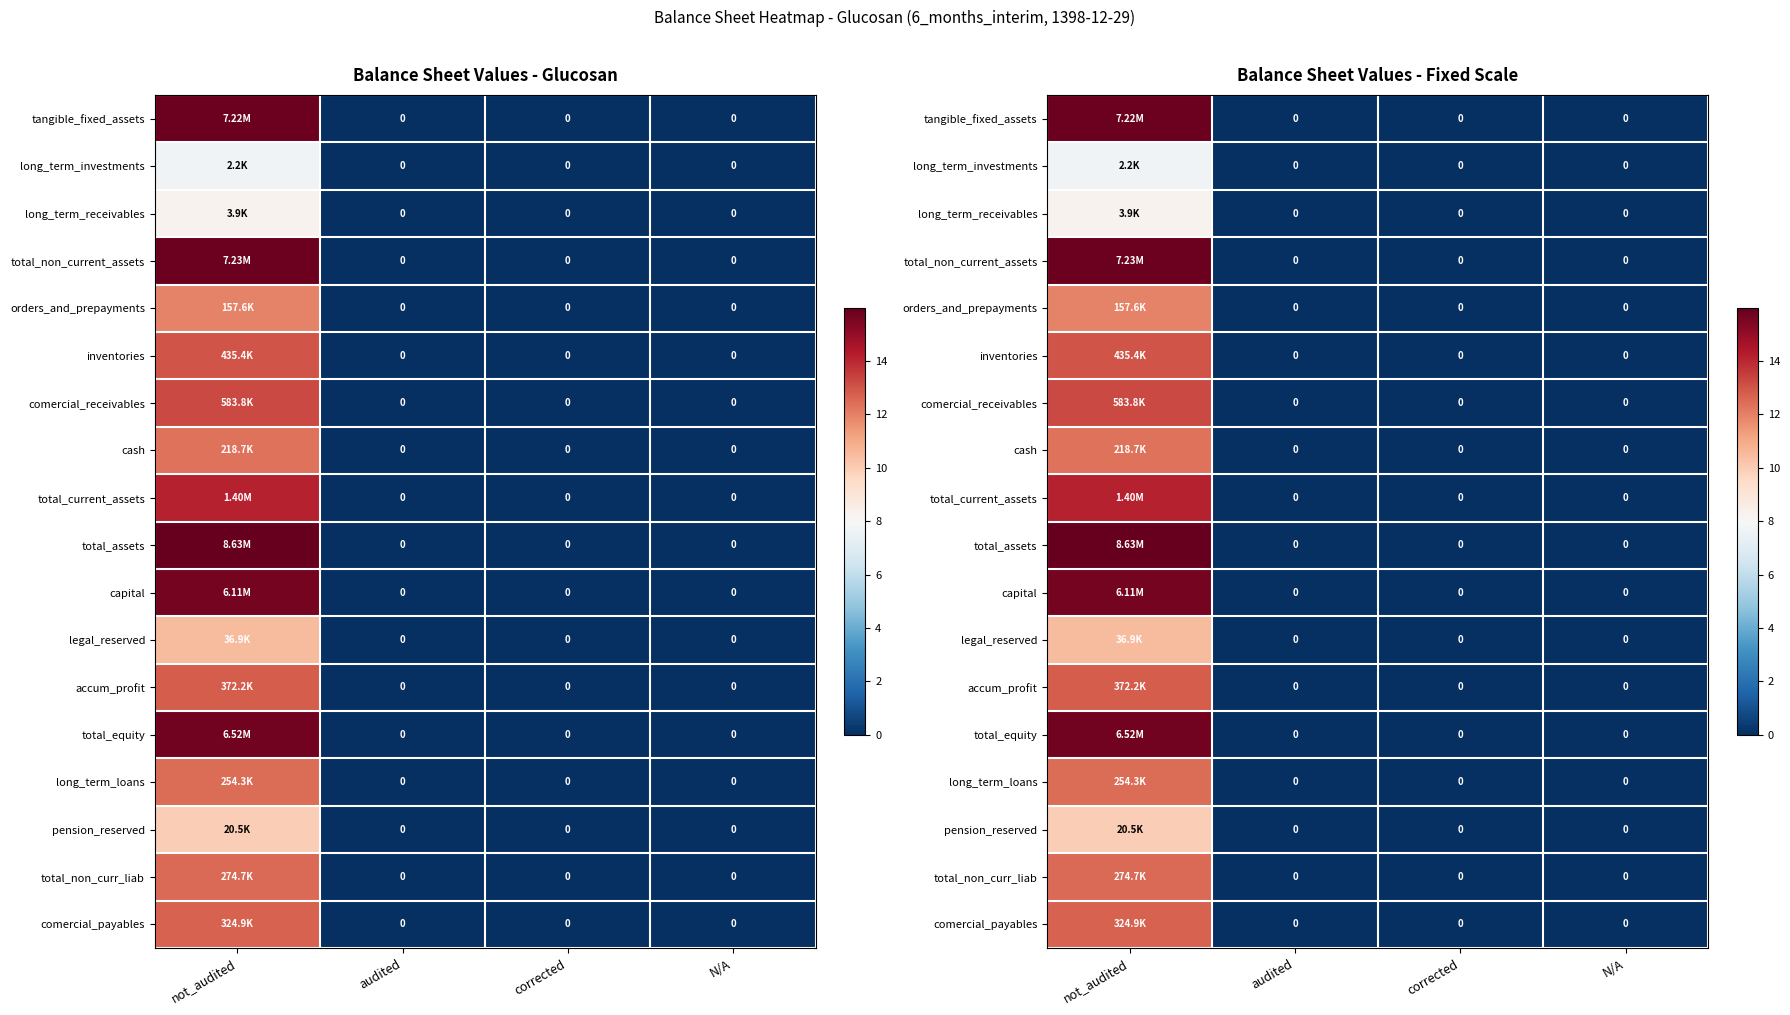

The inventories series shows -7.6 at audited. True or false?

False